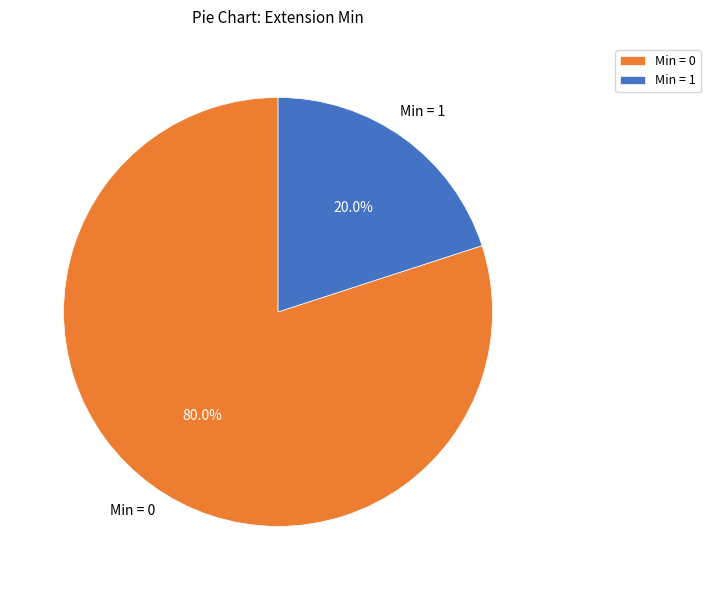

What is the total percentage of Min = 1 and Min = 0?

100.0%